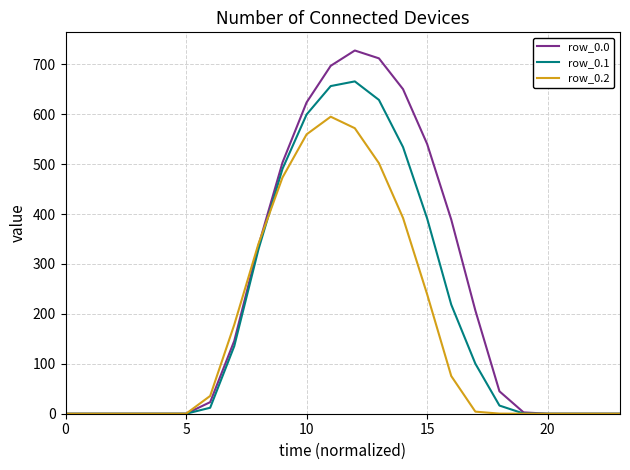

What is the maximum value shown in the chart?

727.5